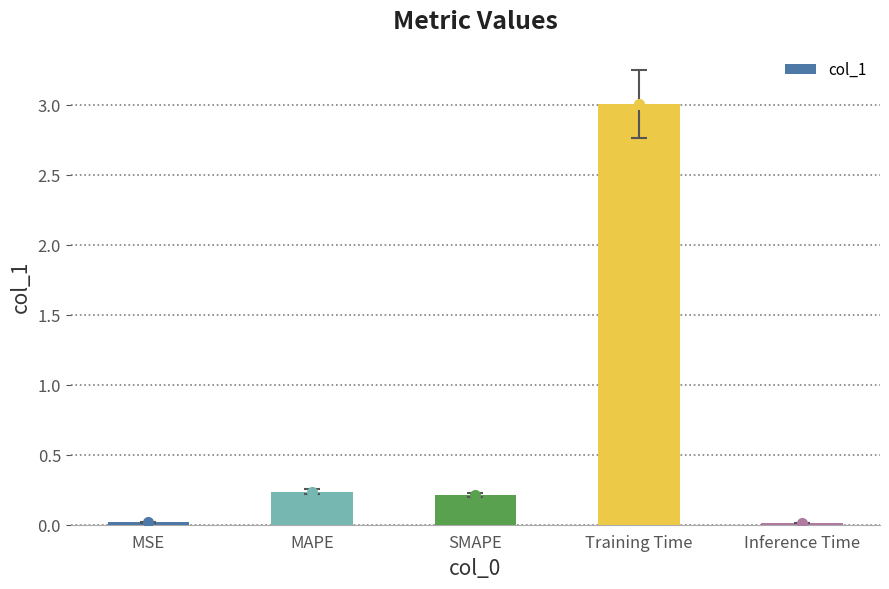

Which has a higher value, SMAPE or MSE?

SMAPE